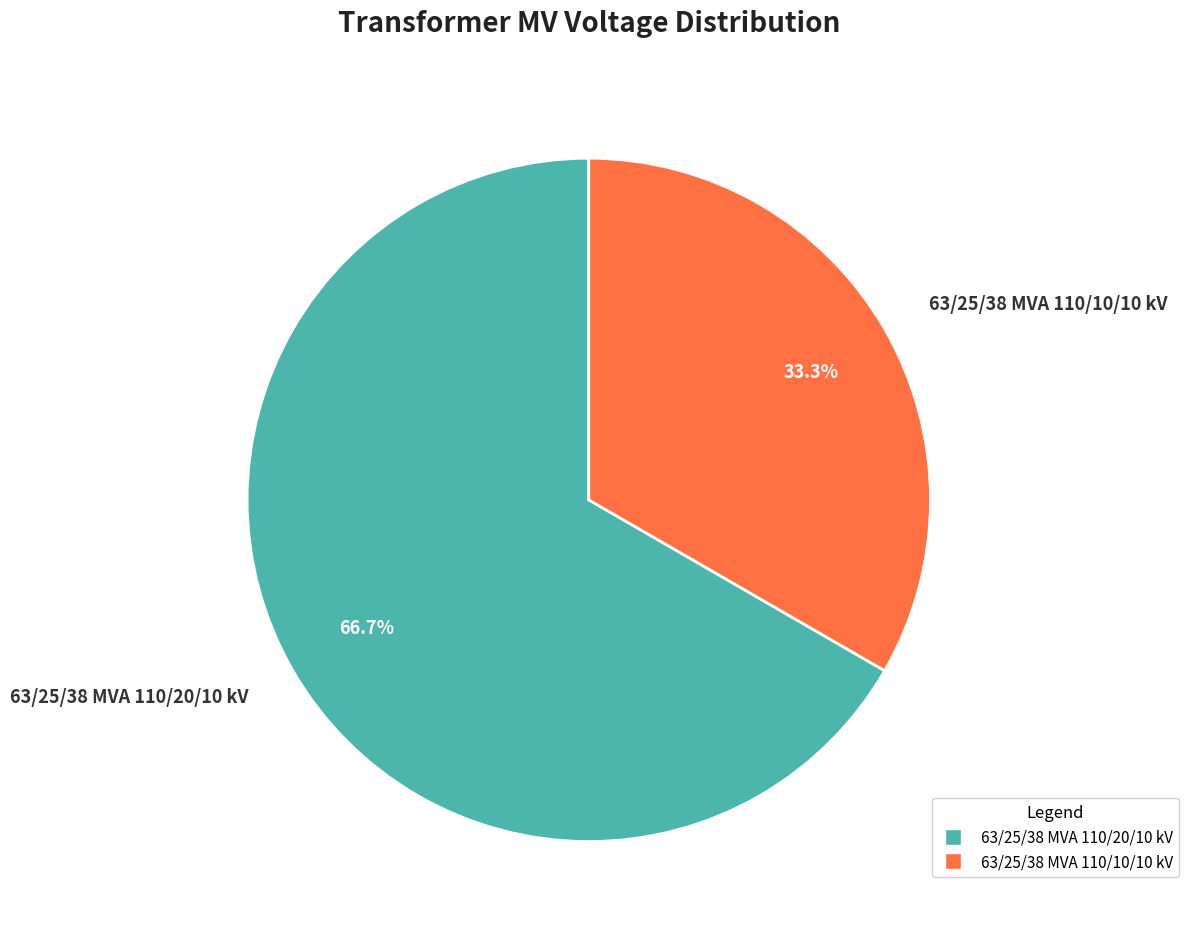

The 63/25/38 MVA 110/20/10 kV slice represents 55% of the pie. True or false?

False